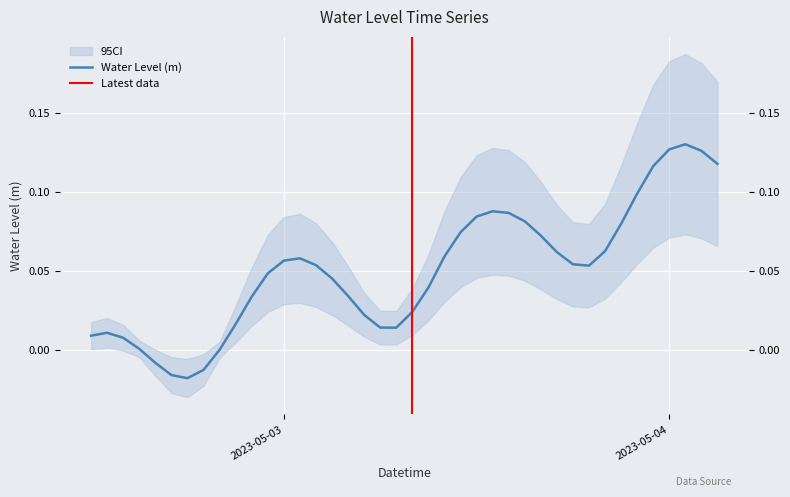

What is the sum of all values?

2.0